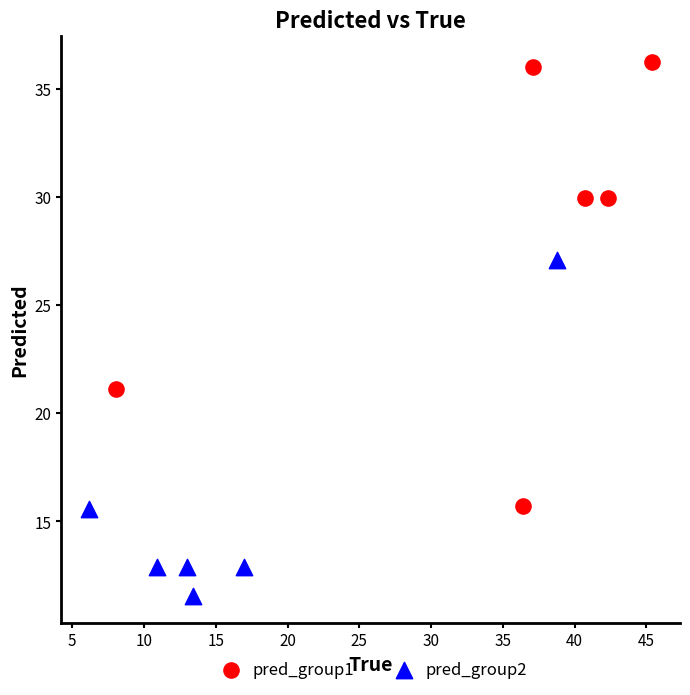

Which series contains the lowest Y value?

pred_group2